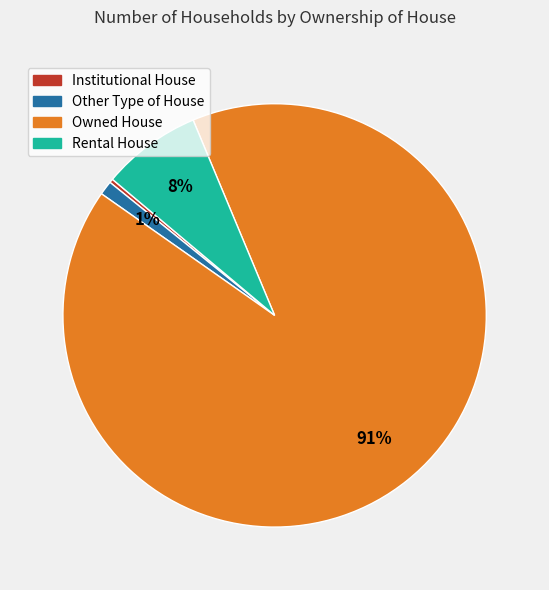

Is there a majority slice in this chart?

Yes